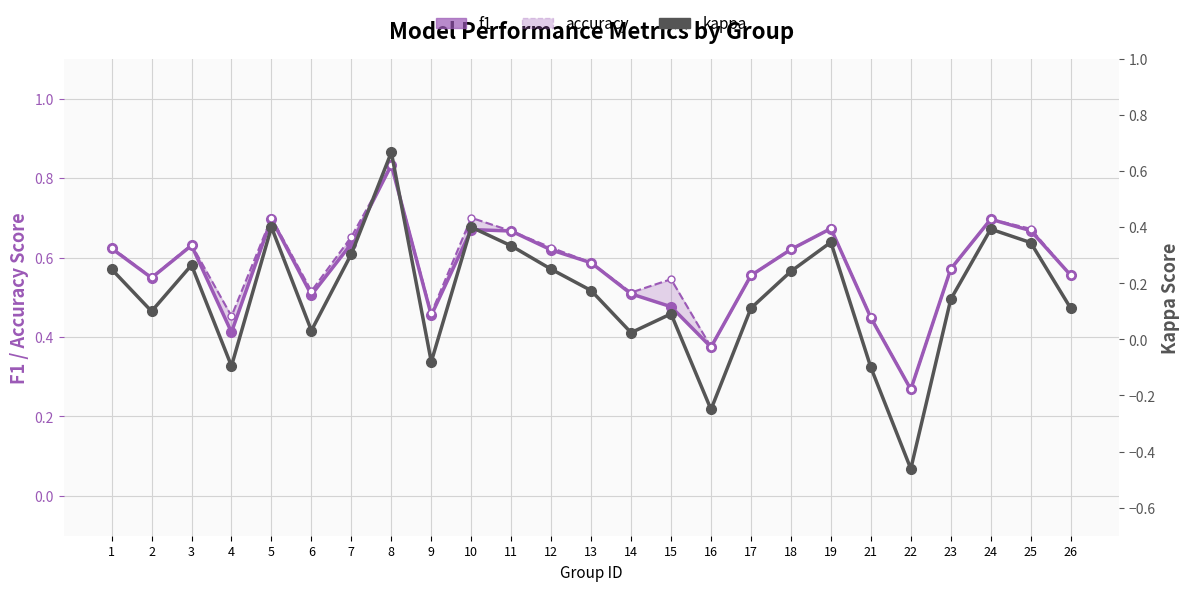

What value does the kappa series have at 13?

0.2